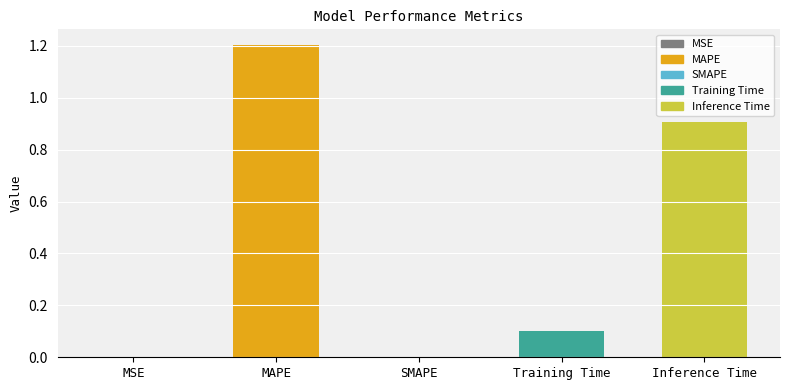

Count the number of data series in this chart.

1